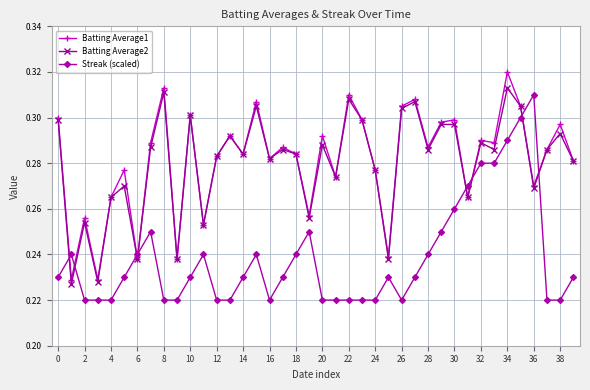

Does the chart have visible grid lines?

Yes